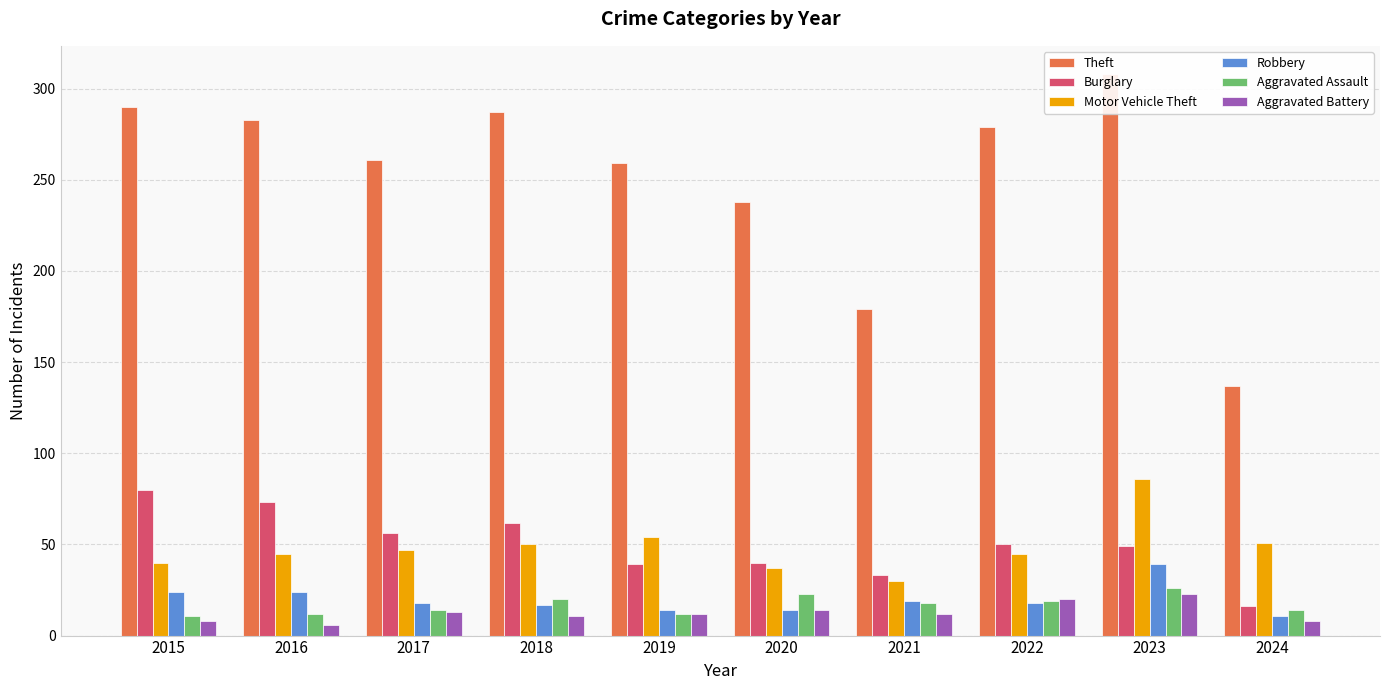

Which series has the largest range (max minus min)?

Theft